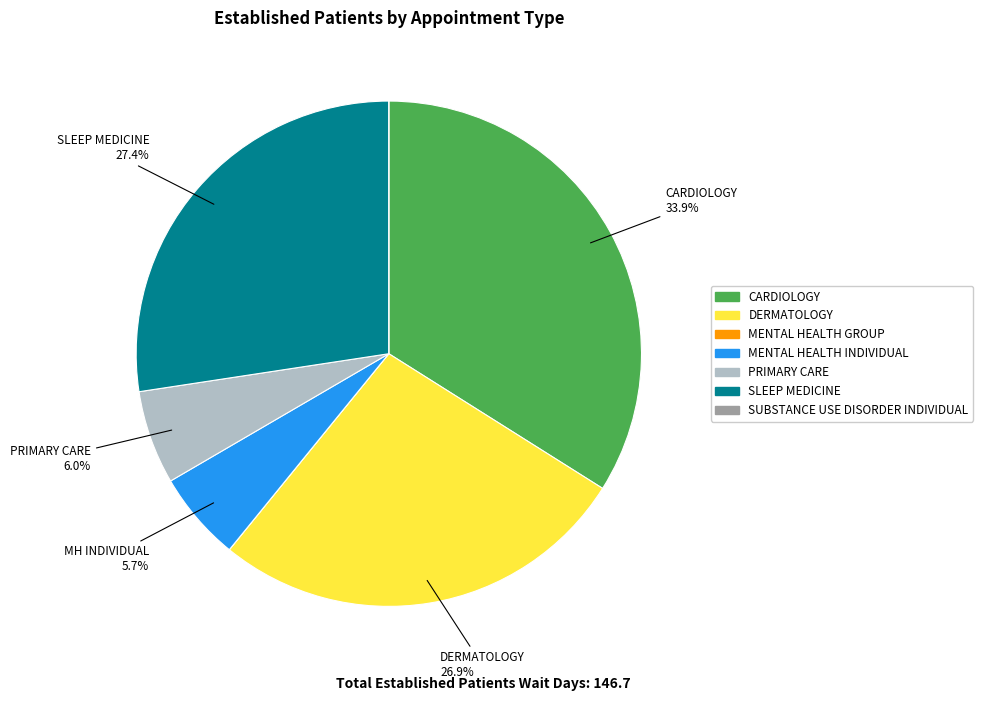

Does CARDIOLOGY account for over 50% of the chart?

No